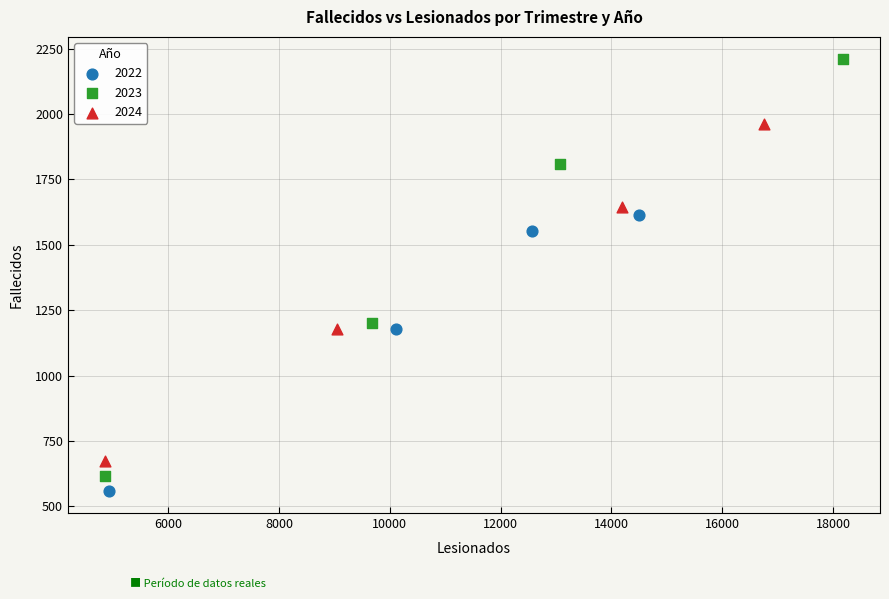

Which series reaches the maximum Y coordinate?

2023